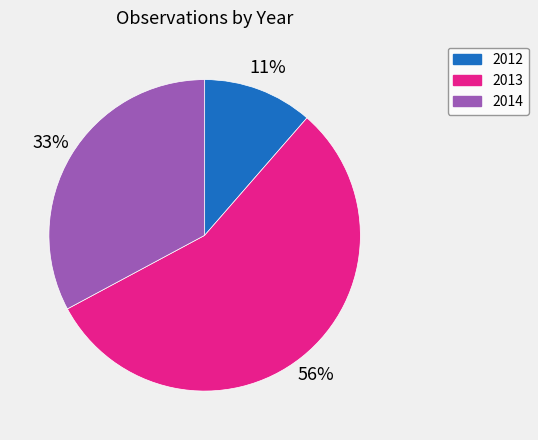

To the nearest percent, what is the combined percentage of 2012 and 2013?

67%